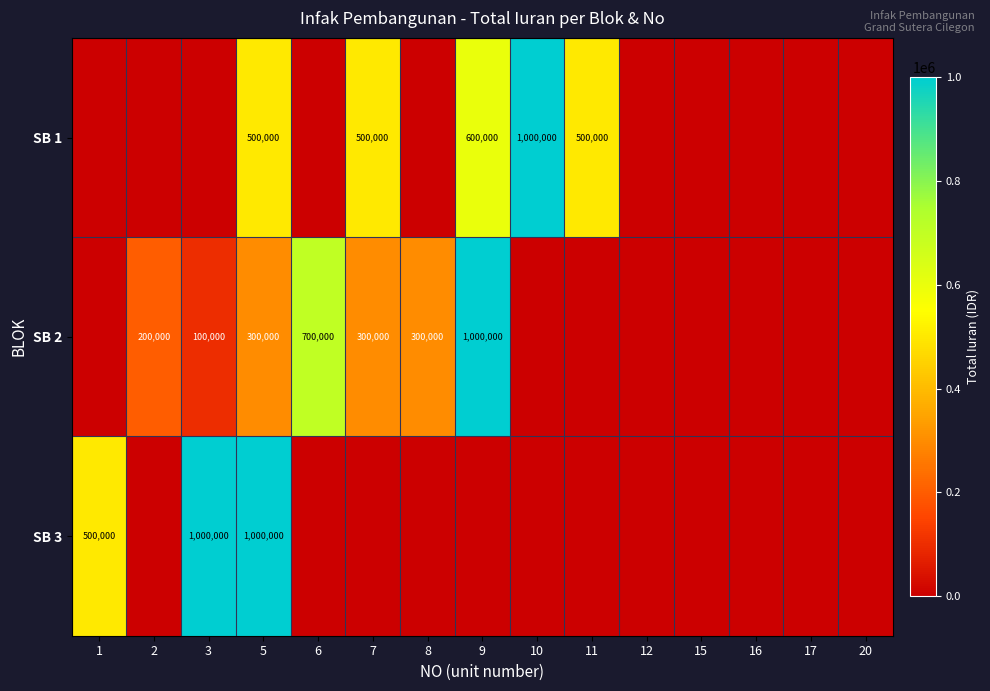

What is the difference between the SB 2 values at 3 and 5?

200000